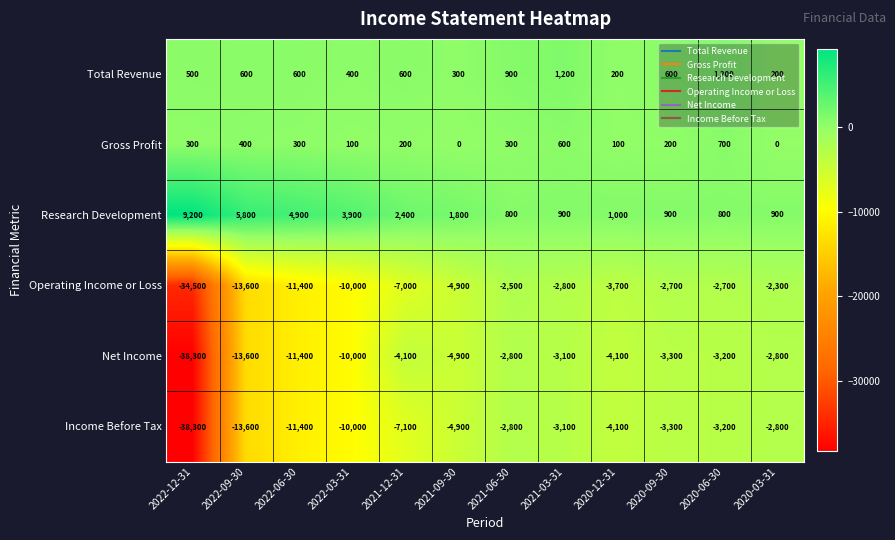

True or false: Net Income has a value of -6850 at 2021-09-30.

False